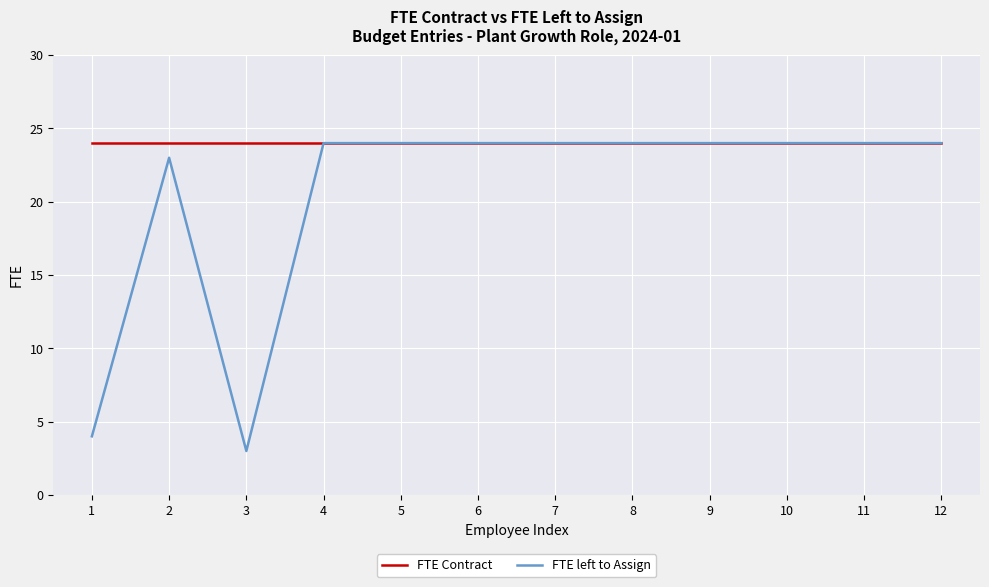

At how many categories does at least one series exceed 16?

12